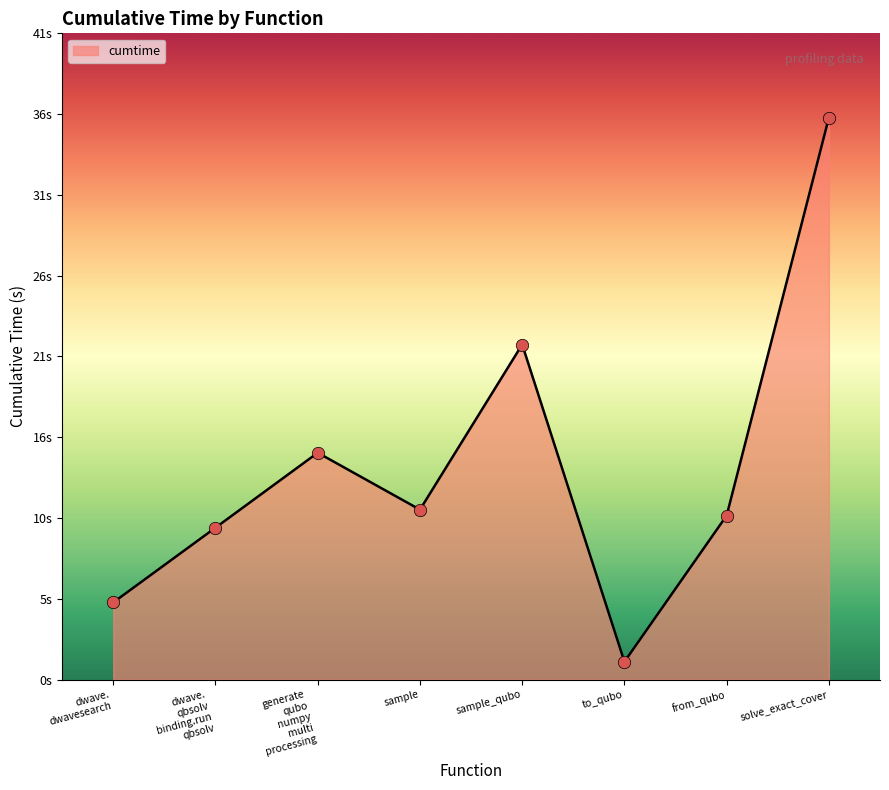

Does the chart have visible grid lines?

No